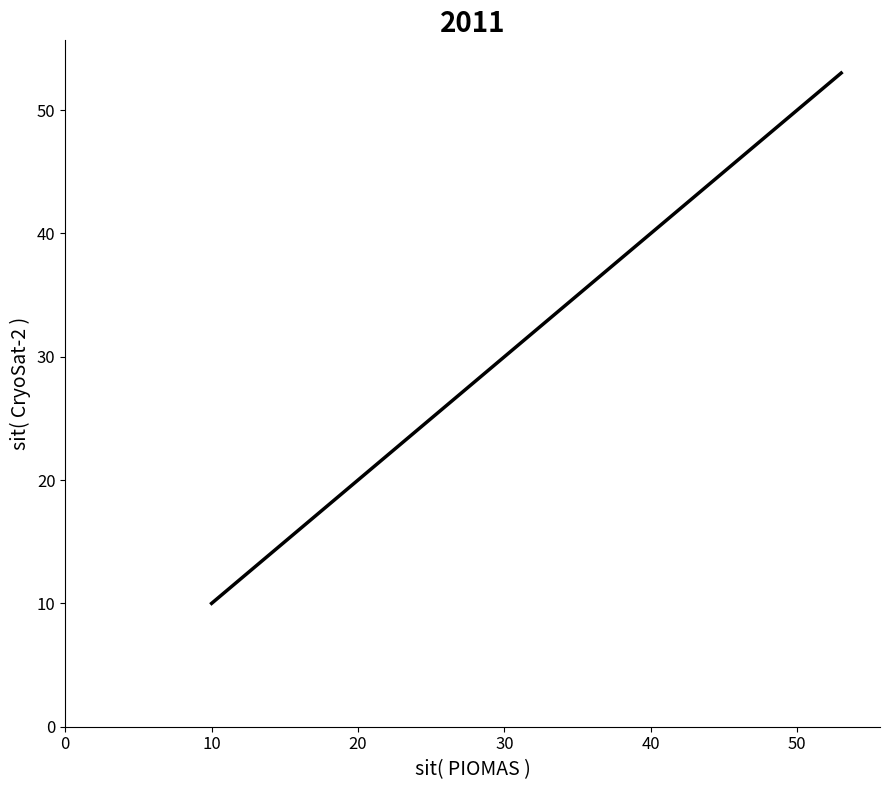

Is this an area chart (filled region under the line)?

No